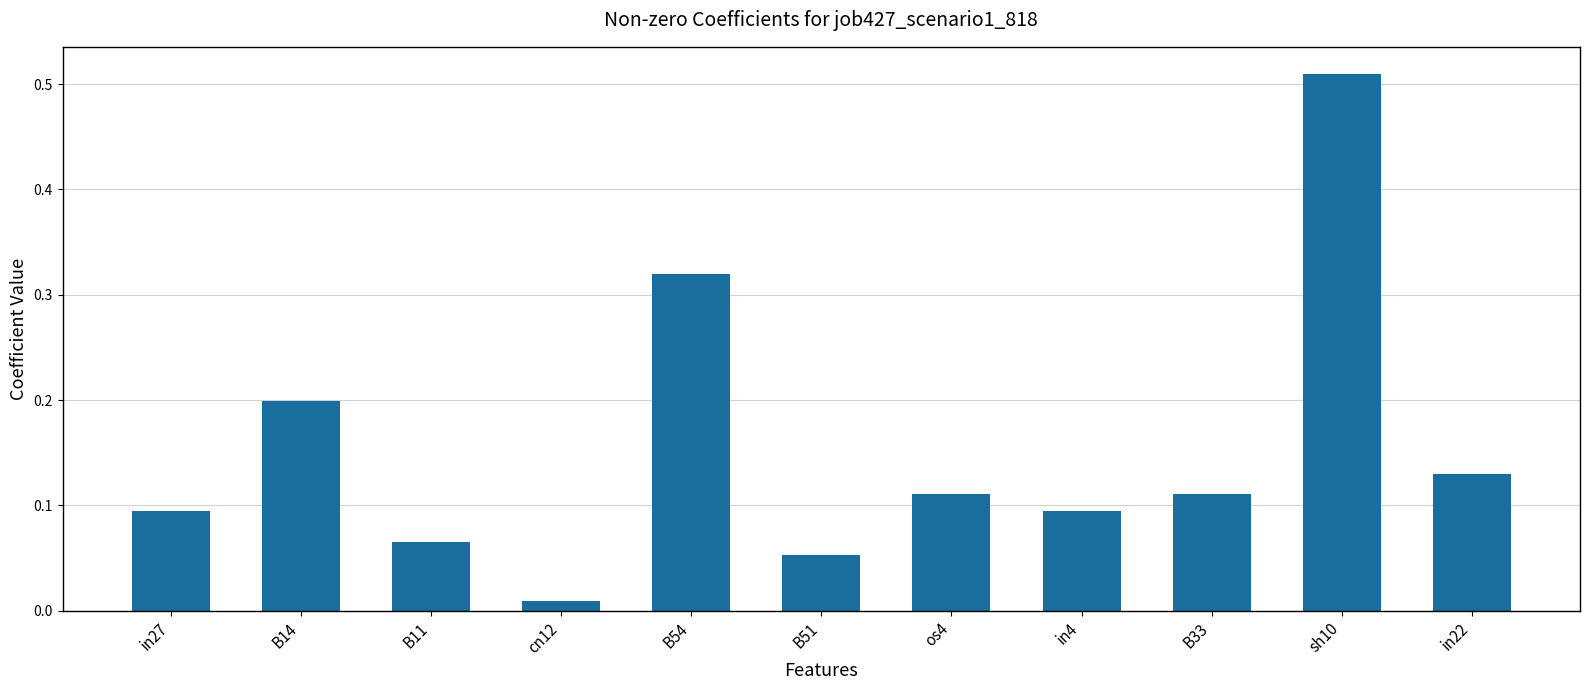

Between B14 and B51, which is larger?

B14